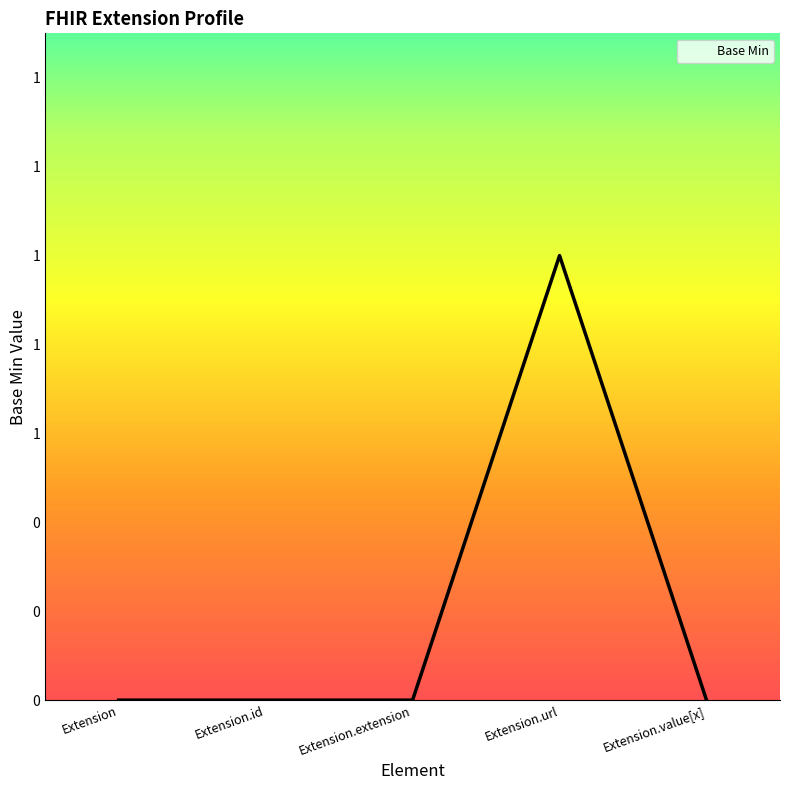

What is the value of the 4th point from the left?

1